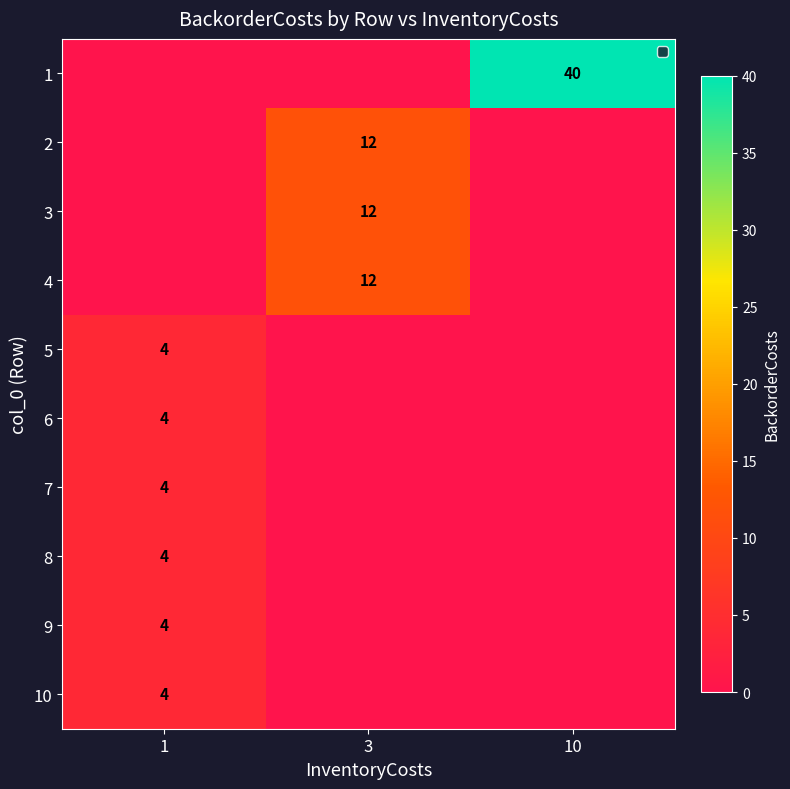

Is it true that 8 equals 4 at 1?

True